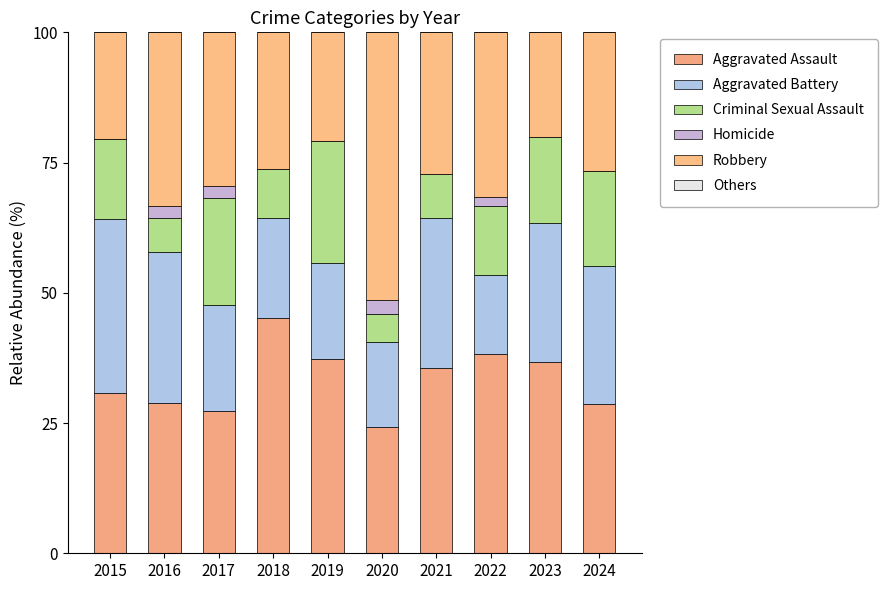

How many data points does each series have?

10